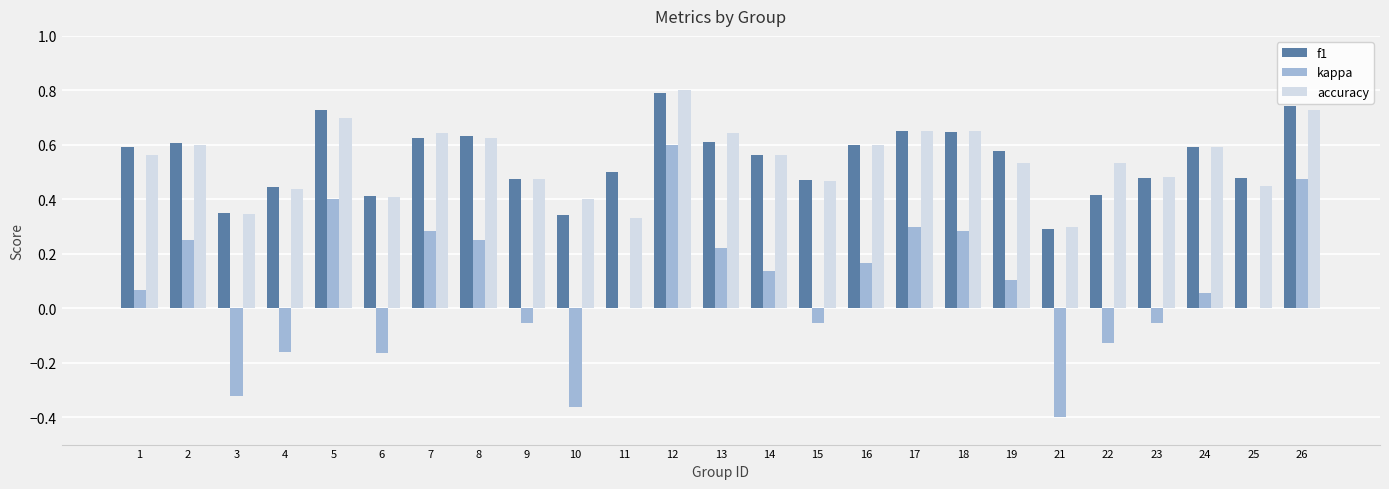

Are the bars horizontal?

No